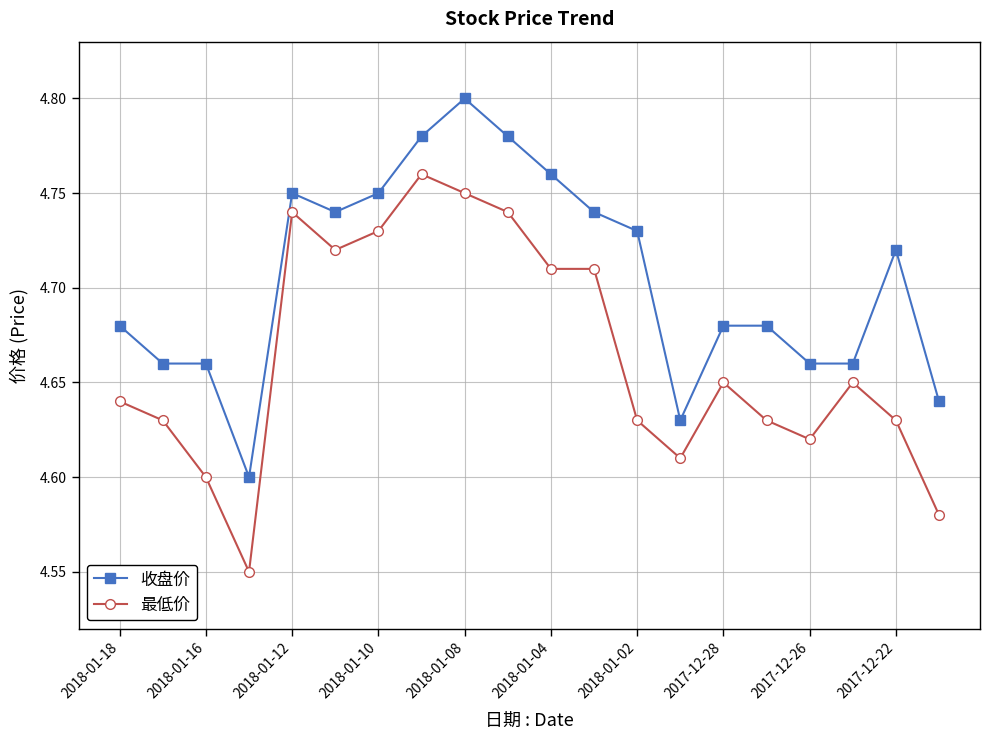

List the series in order of their overall mean, highest first.

收盘价, 最低价